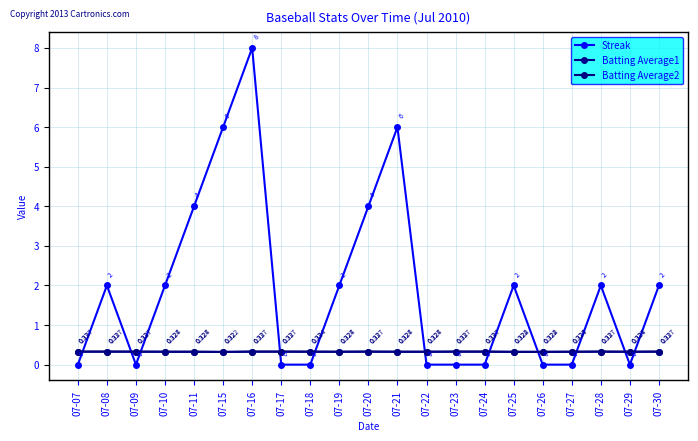

The Batting Average2 series shows 0.3 at 07-18. True or false?

True